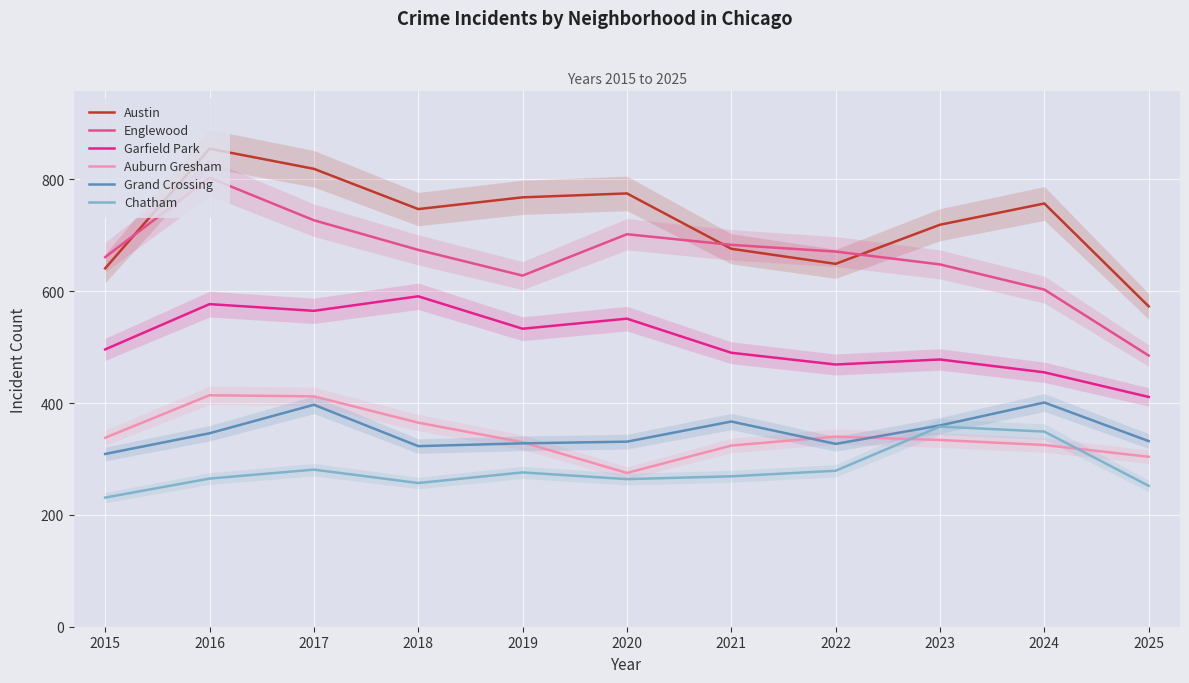

Rank the series at 2024 from highest to lowest value.

Austin, Englewood, Garfield Park, Grand Crossing, Chatham, Auburn Gresham